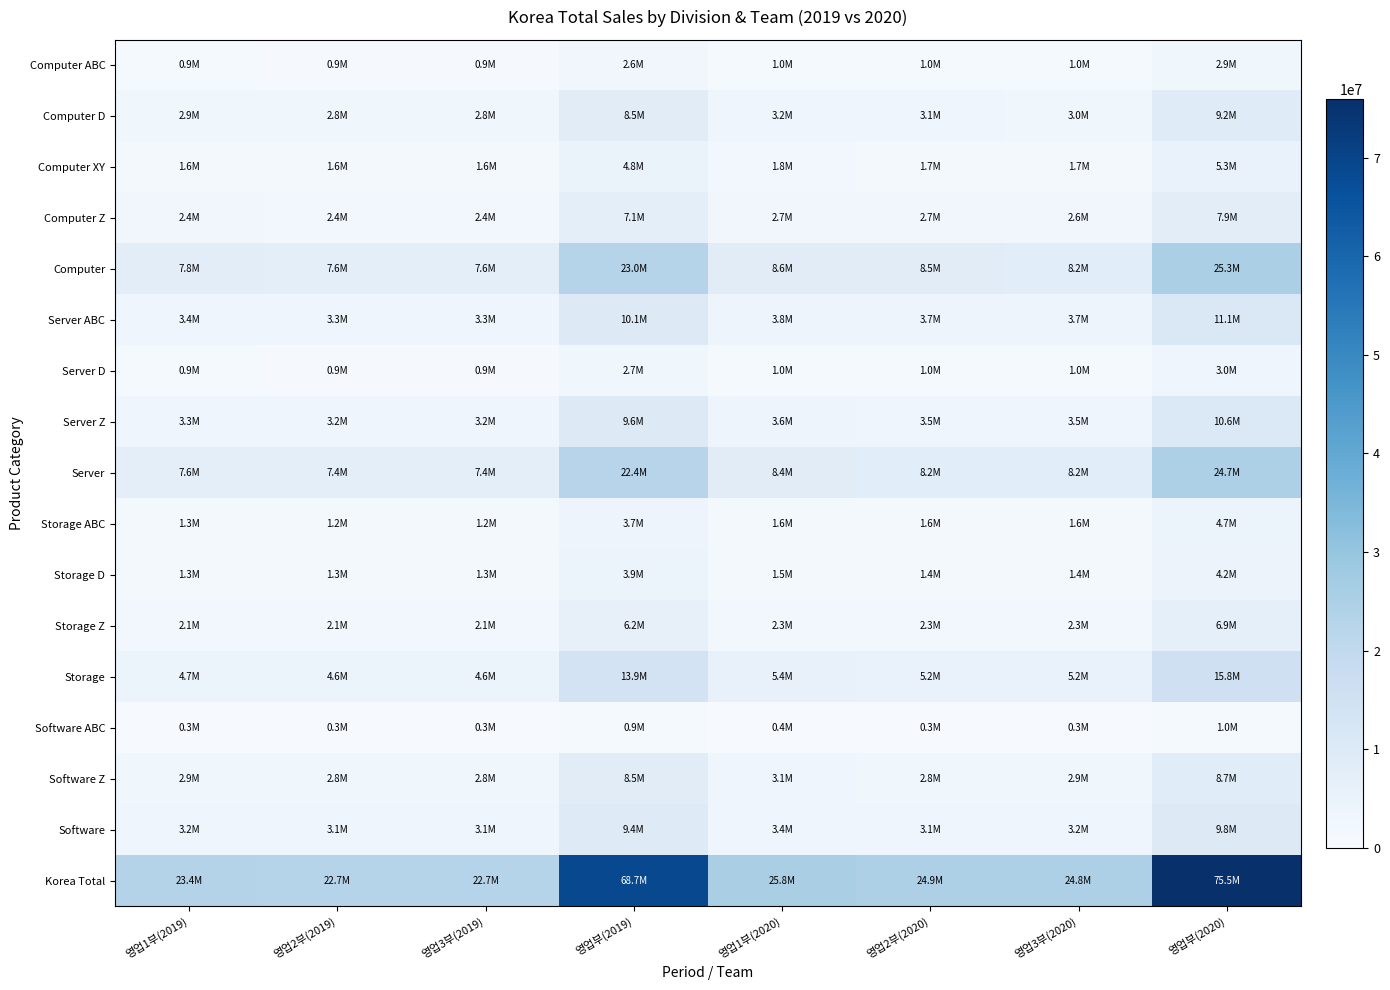

Reading right to left, what are all the values shown in this chart?

Computer ABC: 영업부(2020)=2898672.6	영업3부(2020)=951842.0	영업2부(2020)=965842.0	영업1부(2020)=980988.7	영업부(2019)=2649702.4	영업3부(2019)=874401.8	영업2부(2019)=874401.8	영업1부(2019)=900898.8
Computer D: 영업부(2020)=9200978.7	영업3부(2020)=2950313.0	영업2부(2020)=3087313.0	영업1부(2020)=3163352.8	영업부(2019)=8458162.5	영업3부(2019)=2791193.6	영업2부(2019)=2791193.6	영업1부(2019)=2875775.2
Computer XY: 영업부(2020)=5270472.1	영업3부(2020)=1739255.8	영업2부(2020)=1739255.8	영업1부(2020)=1791960.5	영업부(2019)=4791338.3	영업3부(2019)=1581141.6	영업2부(2019)=1581141.6	영업1부(2019)=1629055.0
Computer Z: 영업부(2020)=7914413.5	영업3부(2020)=2588656.4	영업2부(2020)=2658656.4	영업1부(2020)=2667100.6	영업부(2019)=7131285.0	영업3부(2019)=2353324.0	영업2부(2019)=2353324.0	영업1부(2019)=2424636.9
Computer: 영업부(2020)=25284536.9	영업3부(2020)=8230067.2	영업2부(2020)=8451067.2	영업1부(2020)=8603402.5	영업부(2019)=23030488.1	영업3부(2019)=7600061.1	영업2부(2019)=7600061.1	영업1부(2019)=7830366.0
Server ABC: 영업부(2020)=11096509.7	영업3부(2020)=3661848.2	영업2부(2020)=3661848.2	영업1부(2020)=3772813.3	영업부(2019)=10087736.1	영업3부(2019)=3328952.9	영업2부(2019)=3328952.9	영업1부(2019)=3429830.3
Server D: 영업부(2020)=2994133.7	영업3부(2020)=998204.1	영업2부(2020)=989204.1	영업1부(2020)=1006725.5	영업부(2019)=2683757.9	영업3부(2019)=885640.1	영업2부(2019)=885640.1	영업1부(2019)=912477.7
Server Z: 영업부(2020)=10614986.7	영업3부(2020)=3502945.6	영업2부(2020)=3502945.6	영업1부(2020)=3609095.5	영업부(2019)=9649988.0	영업3부(2019)=3184496.0	영업2부(2019)=3184496.0	영업1부(2019)=3280995.9
Server: 영업부(2020)=24705630.1	영업3부(2020)=8162997.9	영업2부(2020)=8153997.9	영업1부(2020)=8388634.2	영업부(2019)=22421481.9	영업3부(2019)=7399089.0	영업2부(2019)=7399089.0	영업1부(2019)=7623303.9
Storage ABC: 영업부(2020)=4731688.7	영업3부(2020)=1574977.3	영업2부(2020)=1550977.3	영업1부(2020)=1605734.1	영업부(2019)=3705171.5	영업3부(2019)=1222706.6	영업2부(2019)=1222706.6	영업1부(2019)=1259758.3
Storage D: 영업부(2020)=4185183.0	영업3부(2020)=1350710.4	영업2부(2020)=1370710.4	영업1부(2020)=1463762.2	영업부(2019)=3913802.7	영업3부(2019)=1291554.9	영업2부(2019)=1291554.9	영업1부(2019)=1330692.9
Storage Z: 영업부(2020)=6857430.3	영업3부(2020)=2262952.0	영업2부(2020)=2262952.0	영업1부(2020)=2331526.3	영업부(2019)=6234027.6	영업3부(2019)=2057229.1	영업2부(2019)=2057229.1	영업1부(2019)=2119569.4
Storage: 영업부(2020)=15774302.0	영업3부(2020)=5188639.7	영업2부(2020)=5184639.7	영업1부(2020)=5401022.7	영업부(2019)=13853001.8	영업3부(2019)=4571490.6	영업2부(2019)=4571490.6	영업1부(2019)=4710020.6
Software ABC: 영업부(2020)=1033755.1	영업3부(2020)=341139.2	영업2부(2020)=341139.2	영업1부(2020)=351476.7	영업부(2019)=939777.3	영업3부(2019)=310126.5	영업2부(2019)=310126.5	영업1부(2019)=319524.3
Software Z: 영업부(2020)=8745434.5	영업3부(2020)=2883993.4	영업2부(2020)=2783993.4	영업1부(2020)=3077447.7	영업부(2019)=8495849.5	영업3부(2019)=2803630.3	영업2부(2019)=2803630.3	영업1부(2019)=2888588.8
Software: 영업부(2020)=9779189.5	영업3부(2020)=3225132.5	영업2부(2020)=3125132.5	영업1부(2020)=3428924.4	영업부(2019)=9435626.9	영업3부(2019)=3113756.9	영업2부(2019)=3113756.9	영업1부(2019)=3208113.1
Korea Total: 영업부(2020)=75543658.6	영업3부(2020)=24806837.3	영업2부(2020)=24914837.3	영업1부(2020)=25821983.9	영업부(2019)=68740598.7	영업3부(2019)=22684397.6	영업2부(2019)=22684397.6	영업1부(2019)=23371803.6